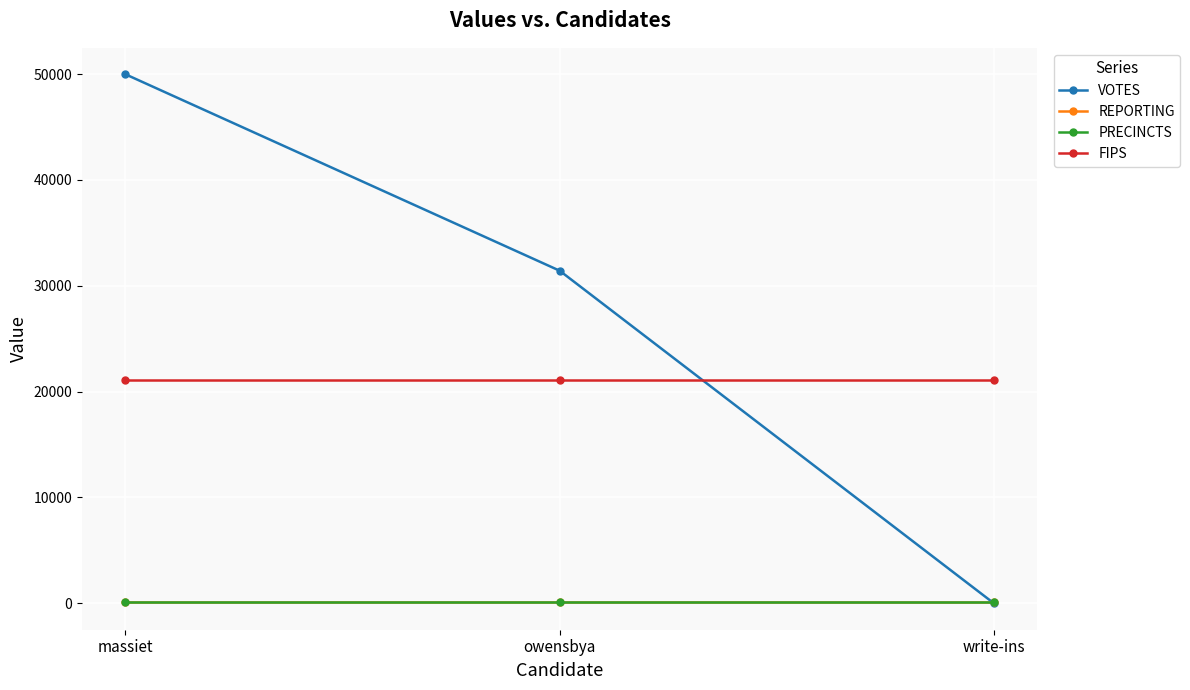

Is this an area chart (filled region under the line)?

No